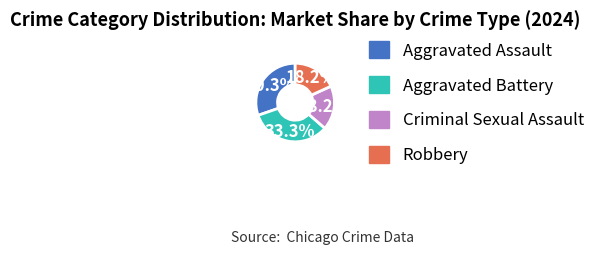

To the nearest percent, what portion does Robbery represent?

18%